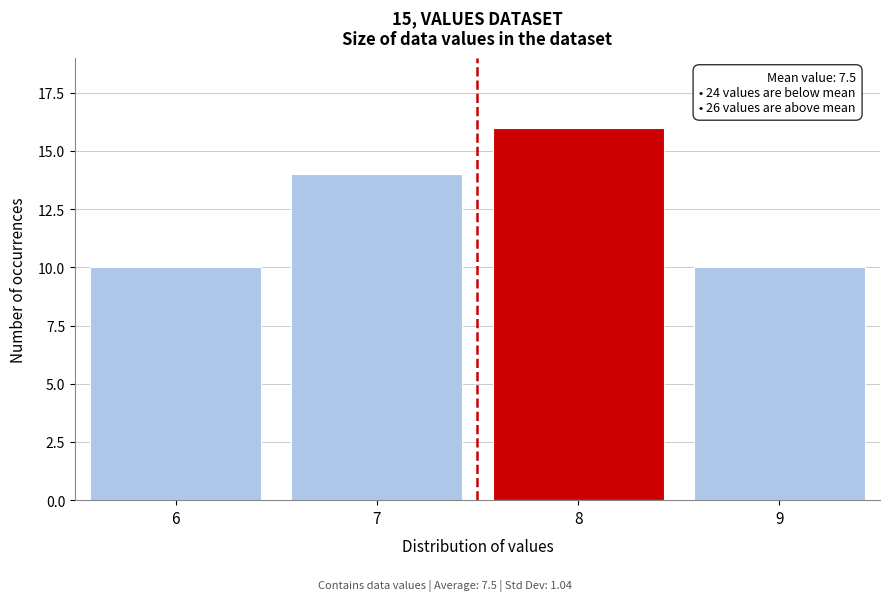

Reading left to right, extract all data points from this chart.

6=10	7=14	8=16	9=10